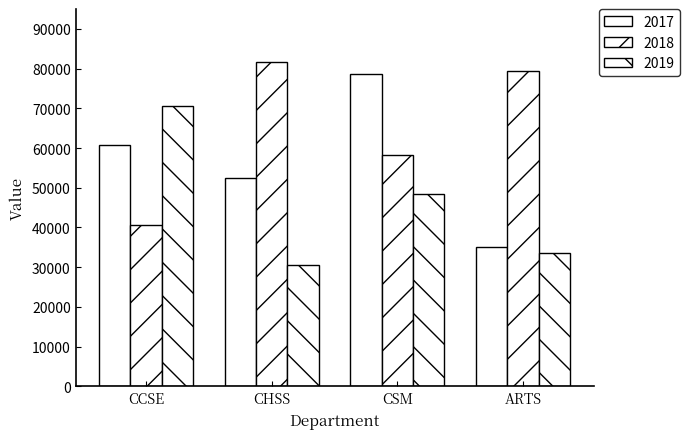

How many values in the 2017 series are below 60807?

2